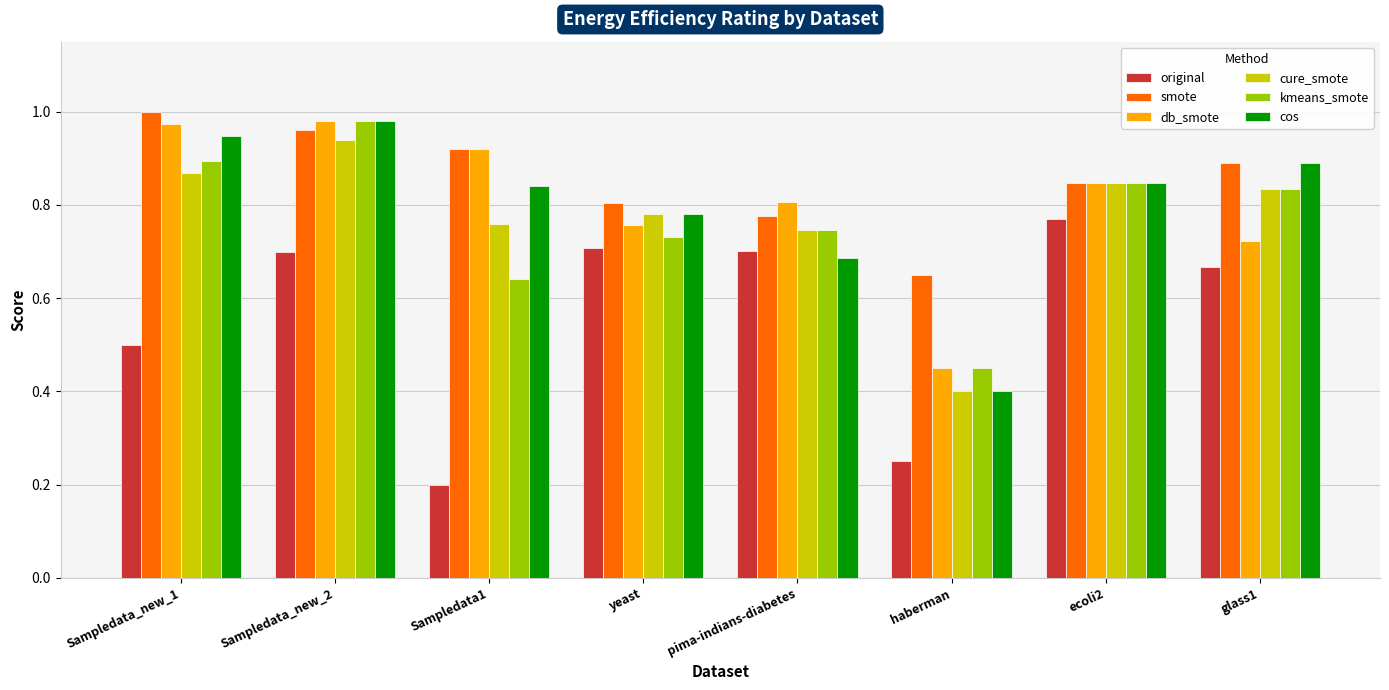

At how many categories does at least one series exceed 0?

8